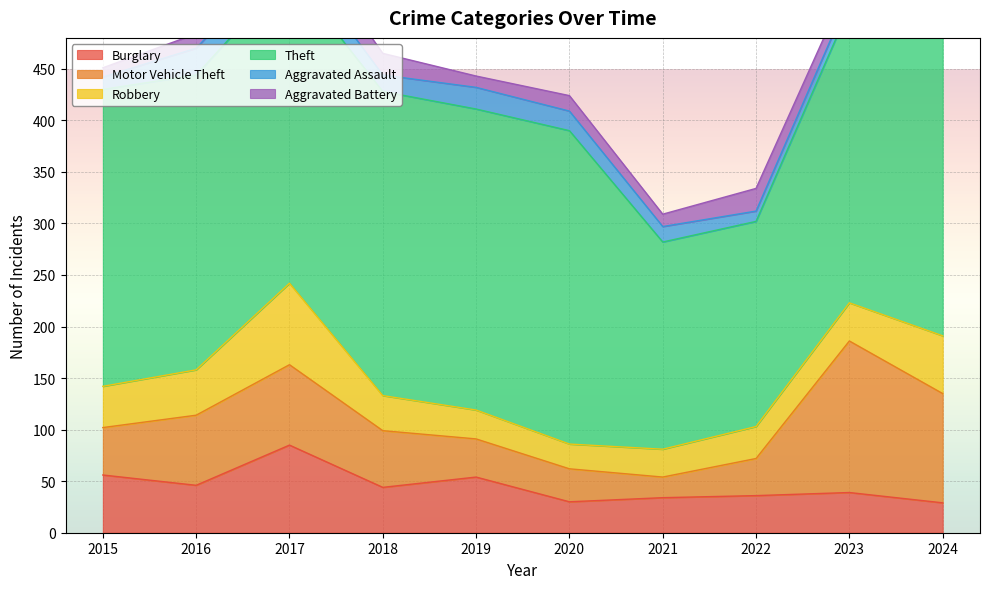

Rank the series at 2020 from lowest to highest value.

Aggravated Battery, Aggravated Assault, Robbery, Burglary, Motor Vehicle Theft, Theft